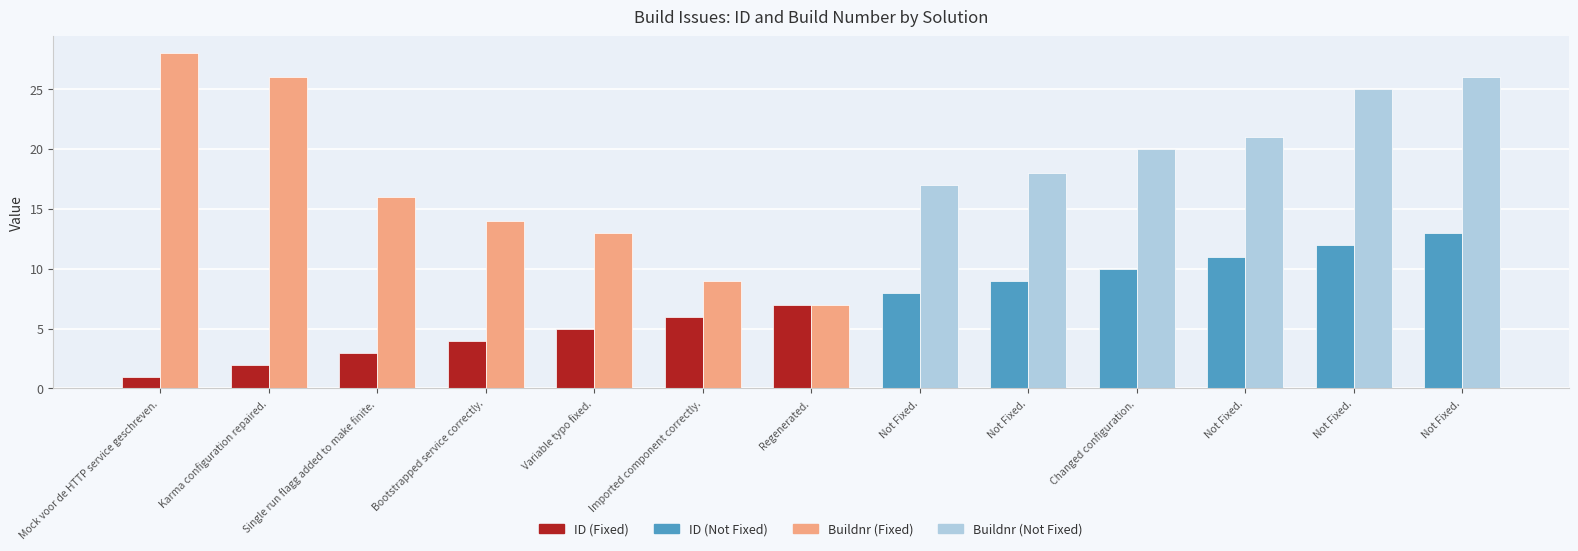

How many data points does each series have?

13